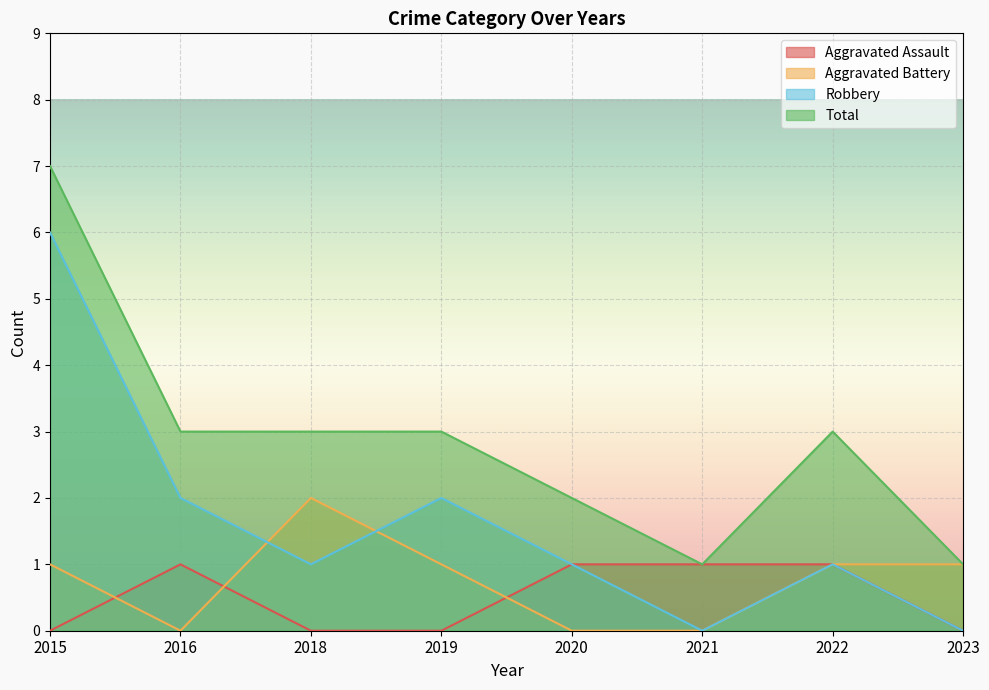

How many data points in Aggravated Assault are less than 1?

4